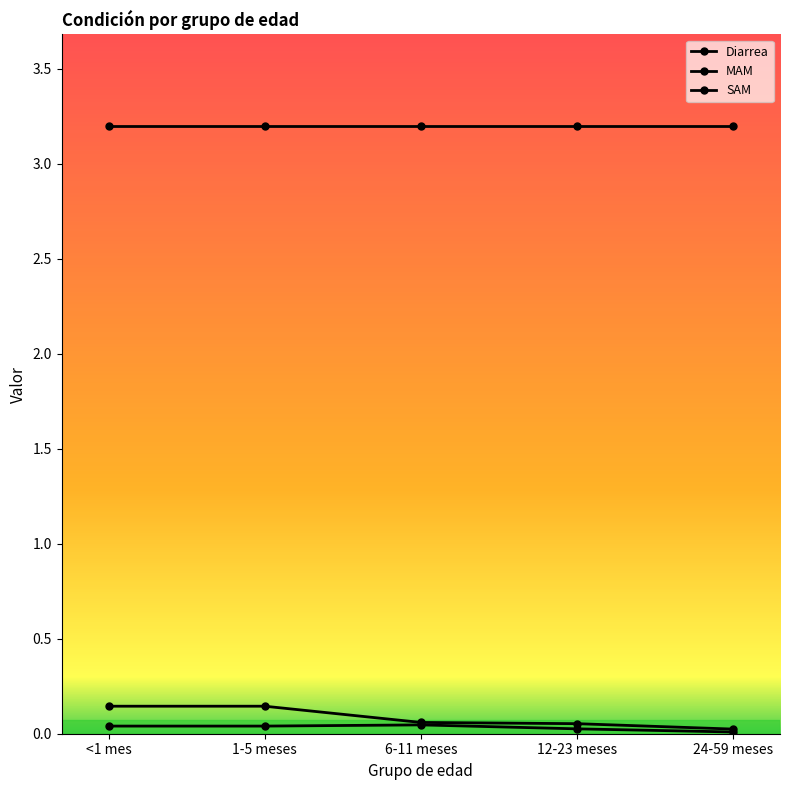

What is the highest value of the MAM series?

0.1